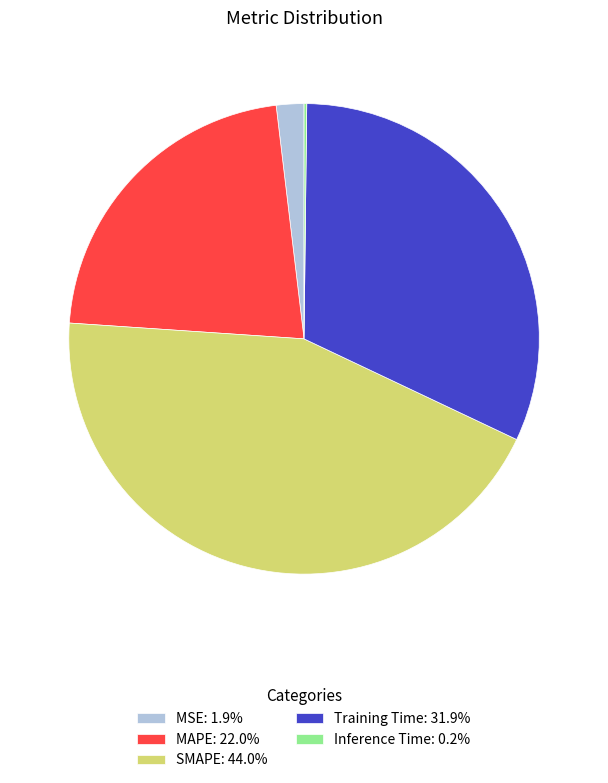

What is the ratio of the value at MAPE: 22.0% to the value at Training Time: 31.9%?

0.7